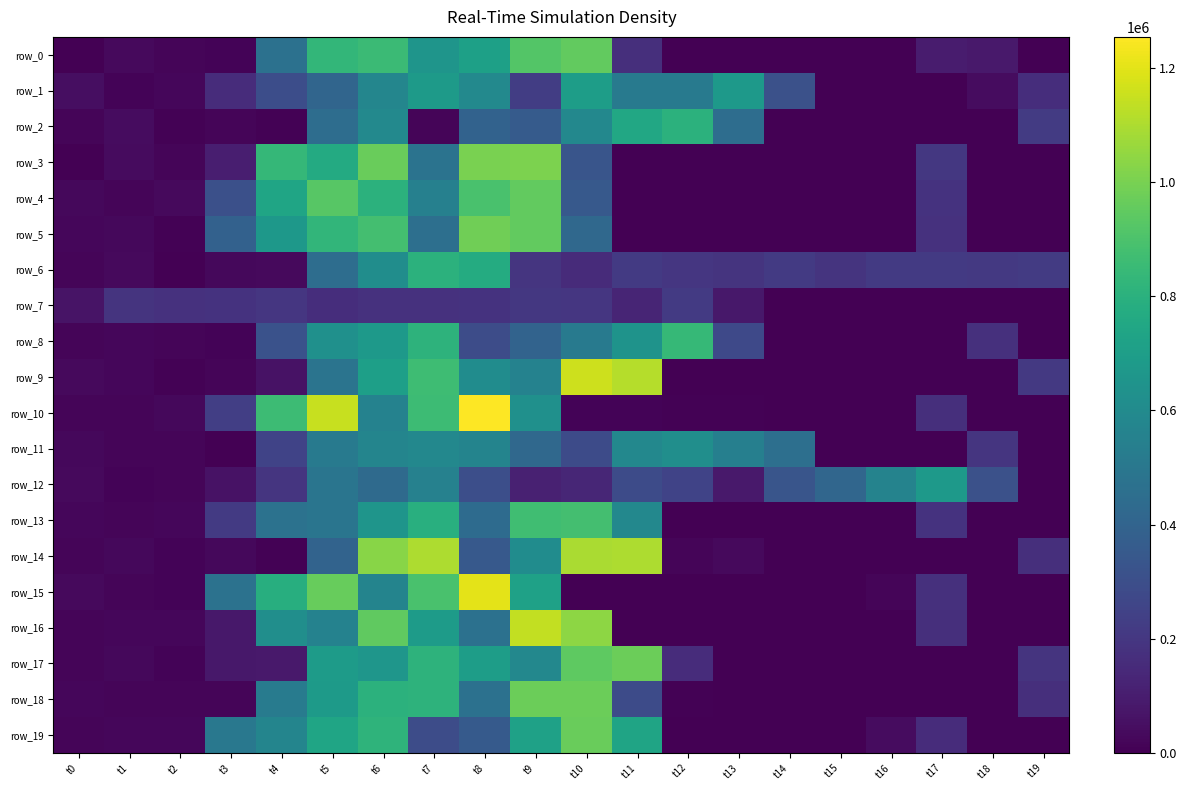

What is the difference between the second highest and minimum values in the row_5 series?

952110